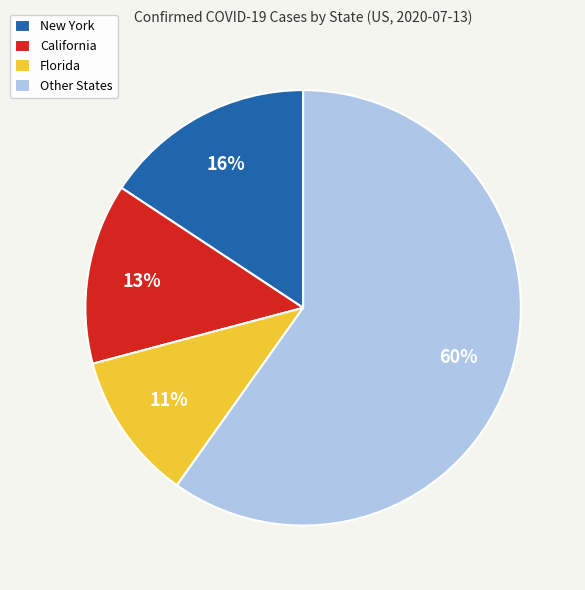

To the nearest percent, what is the average slice percentage?

25%